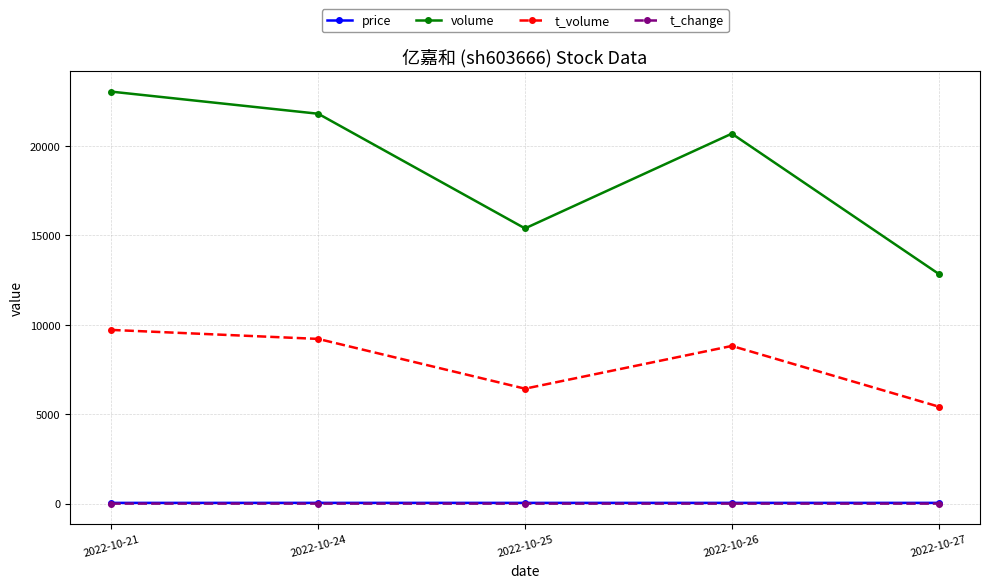

In t_change, how many points are higher than both neighbors (excluding endpoints)?

1